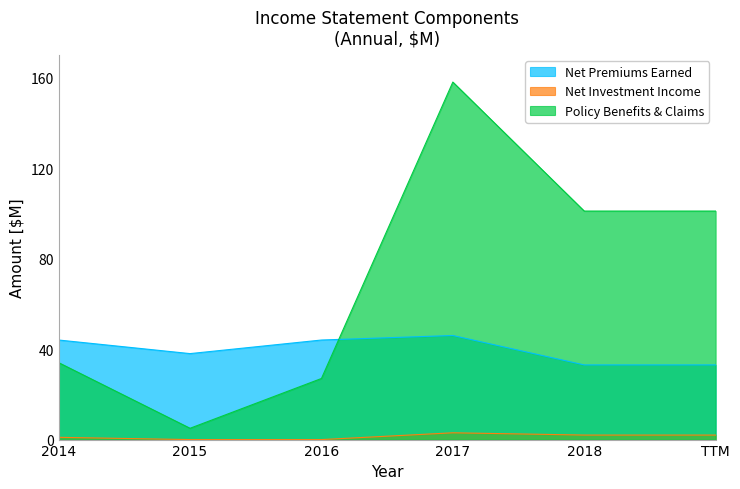

What is the greatest value displayed?

158